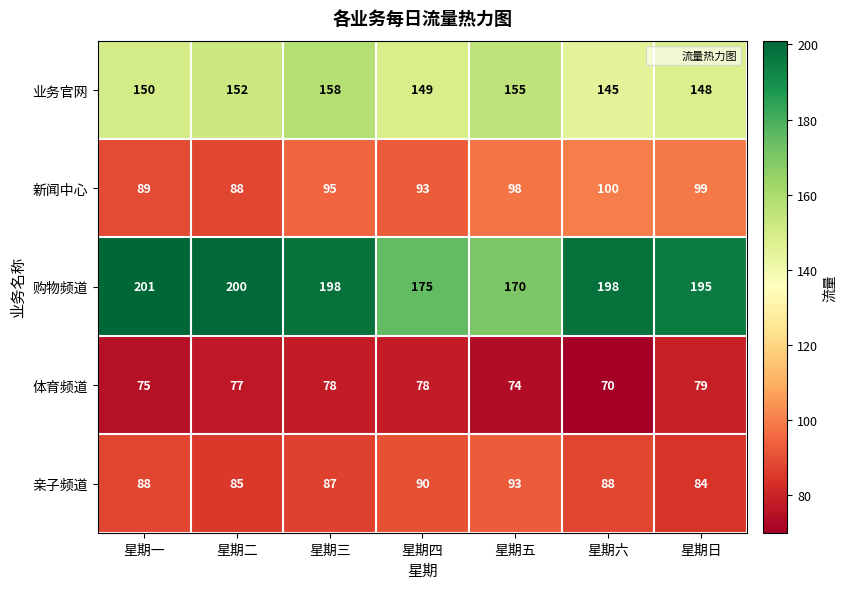

What is the difference between the maximum and minimum values in the 购物频道 series?

31